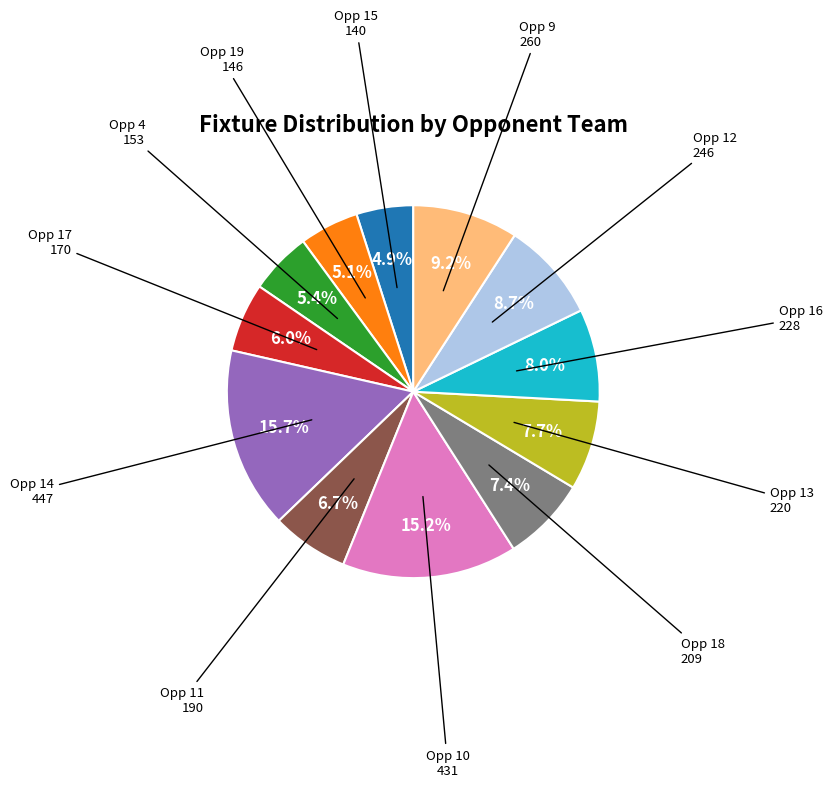

Is there any slice that represents more than half of the pie?

No